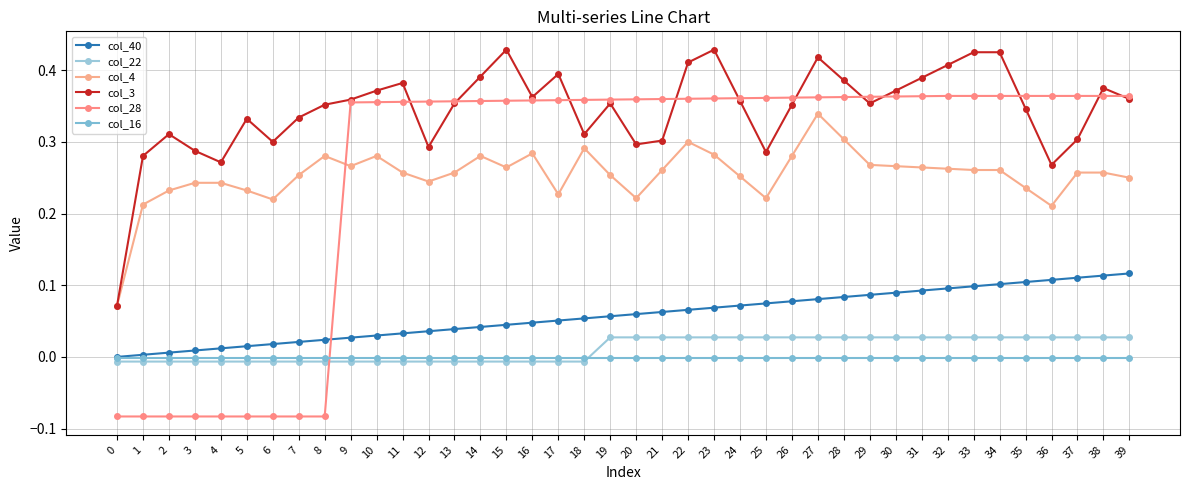

How many values in the col_28 series are below 0?

9